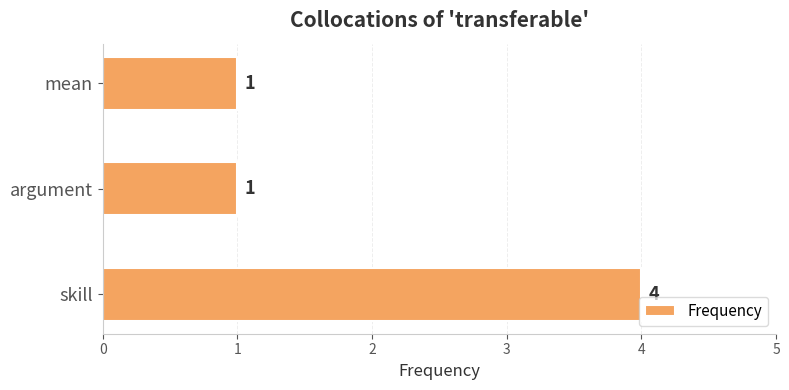

What is the smallest value displayed?

1